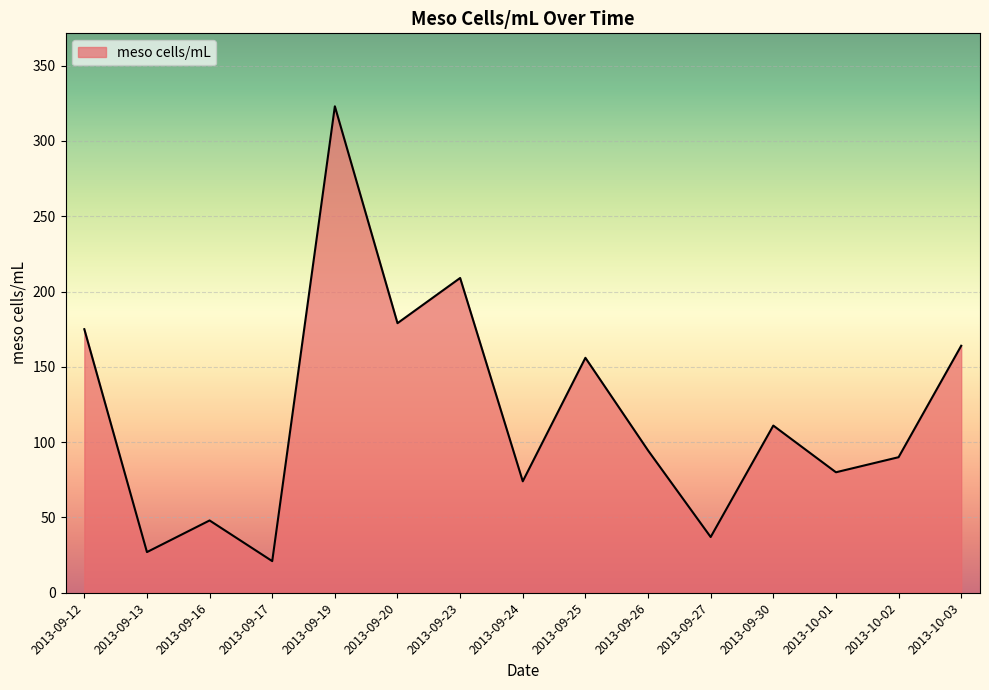

What position from the right is 2013-09-12?

15